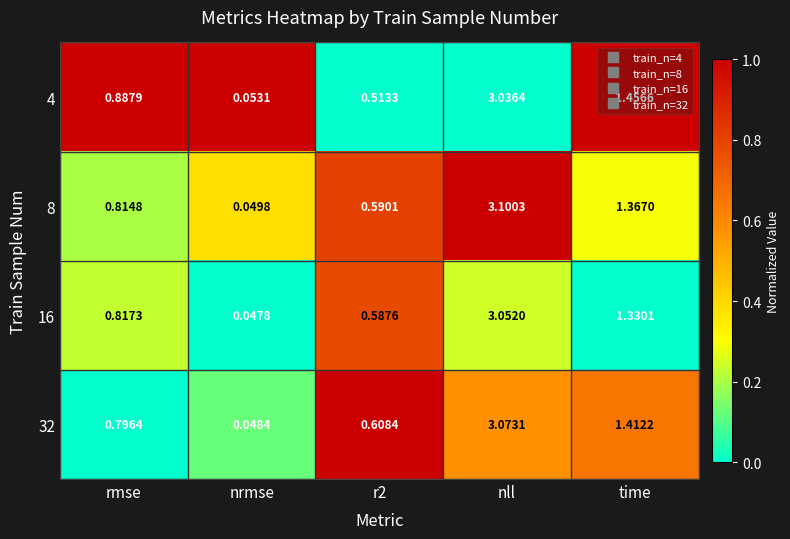

At which category is the sum across all series the highest?

nll